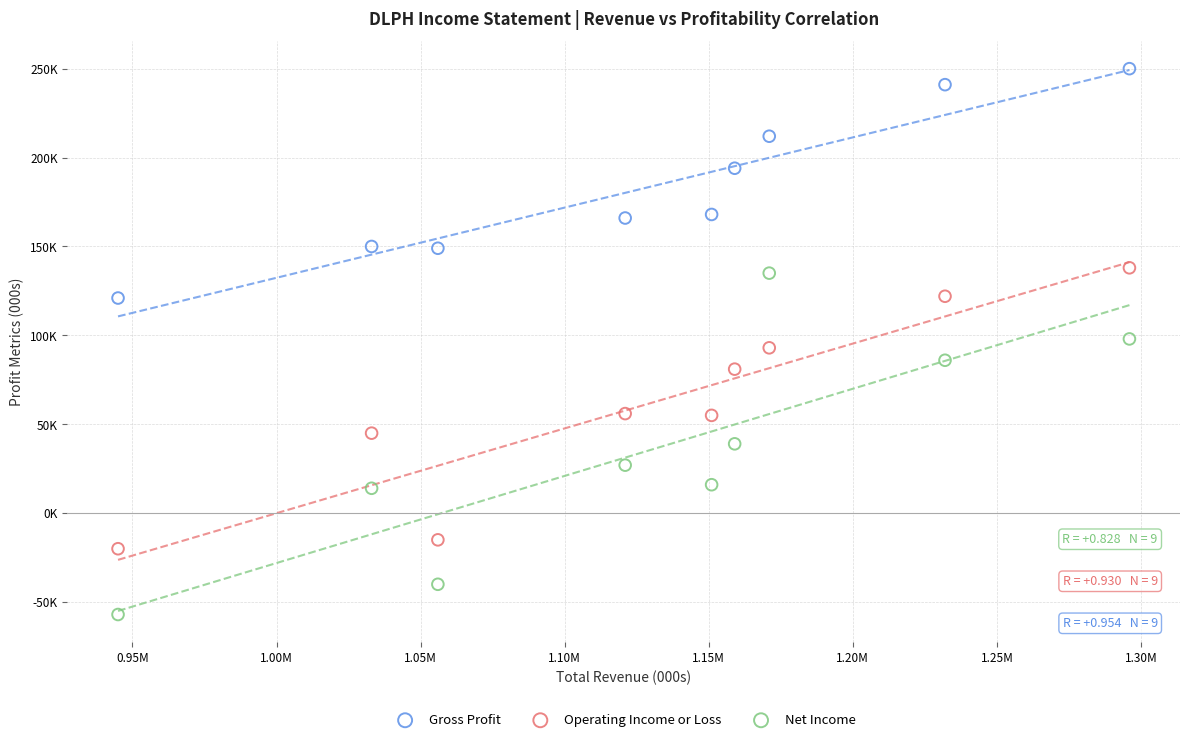

Which series contains the lowest Y value?

Net Income